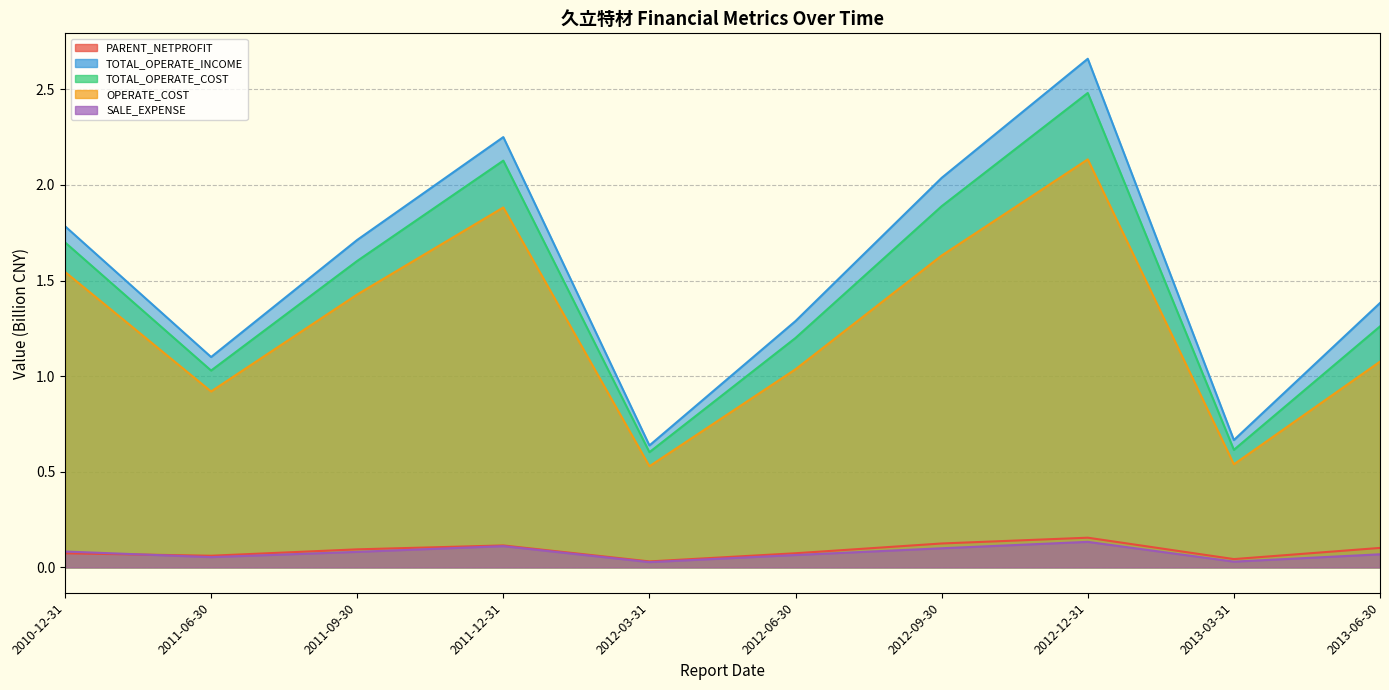

Rank the series by their maximum value, from highest to lowest.

TOTAL_OPERATE_INCOME, TOTAL_OPERATE_COST, OPERATE_COST, PARENT_NETPROFIT, SALE_EXPENSE